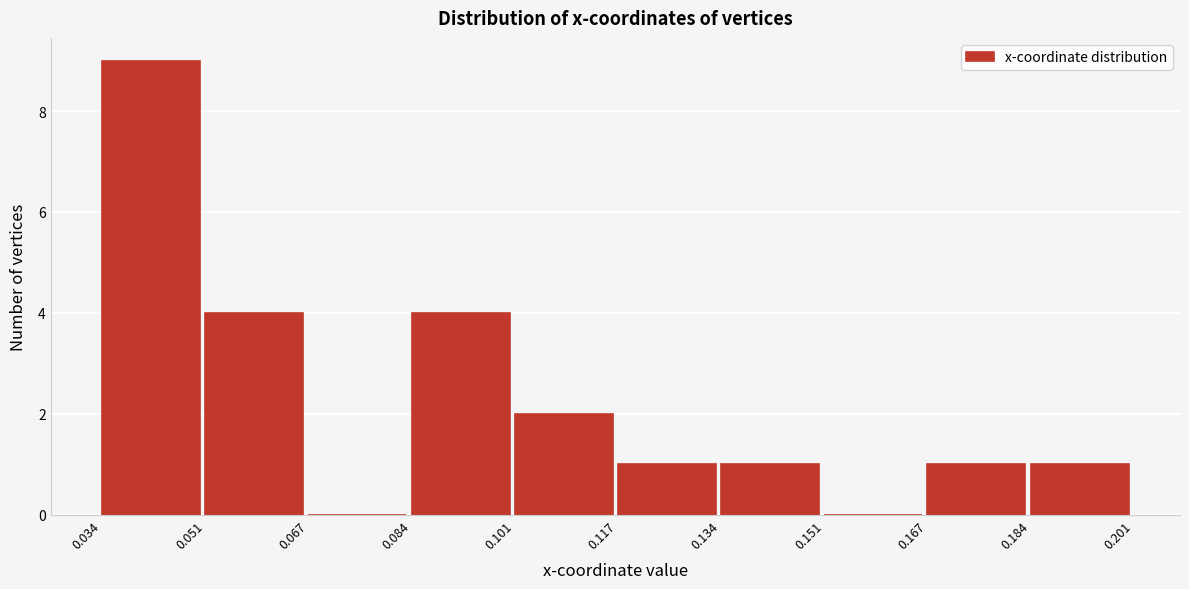

Reading left to right, transcribe this chart: for each bar, give the range it covers on the x-axis and its height. The values are not printed on the chart, so give them approximately, as read against the axis.

0.034 to 0.051: 9
0.051 to 0.067: 4
0.067 to 0.084: 0
0.084 to 0.101: 4
0.101 to 0.117: 2
0.117 to 0.134: 1
0.134 to 0.151: 1
0.151 to 0.167: 0
0.167 to 0.184: 1
0.184 to 0.201: 1